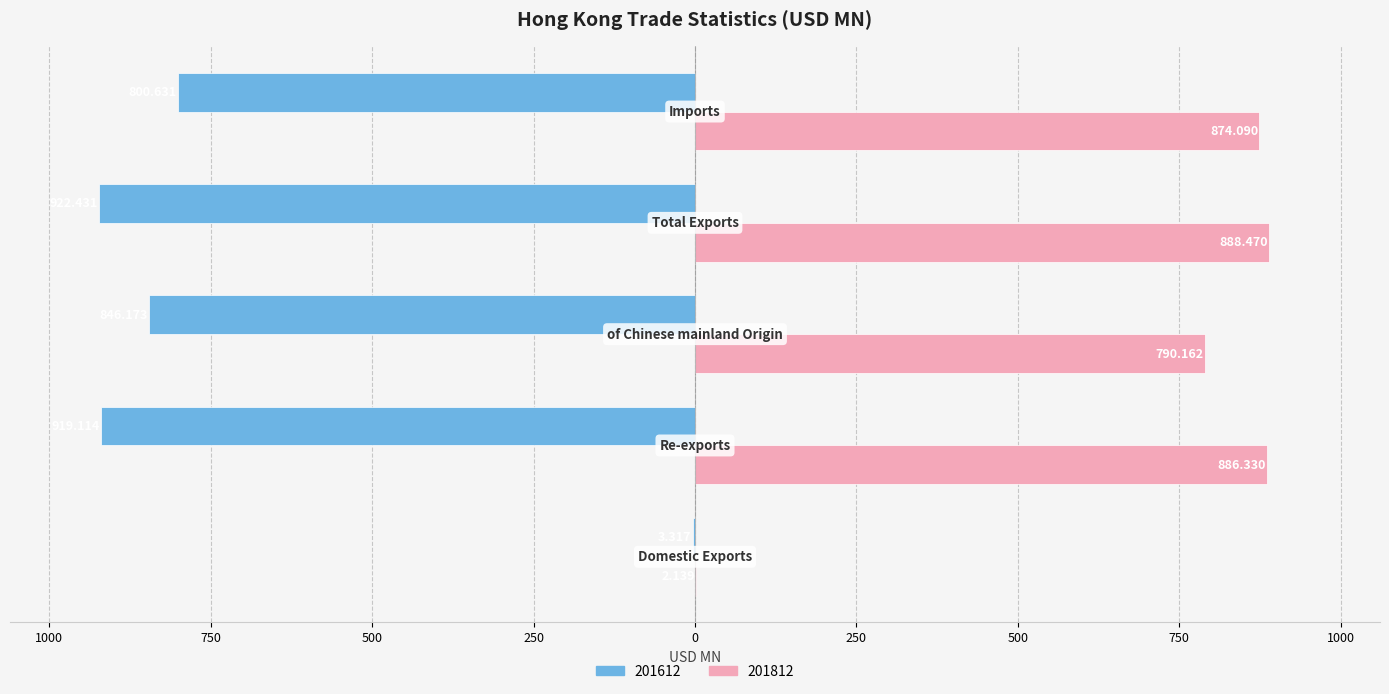

What is the difference between the maximum and minimum values in the 201612 series?

919.1